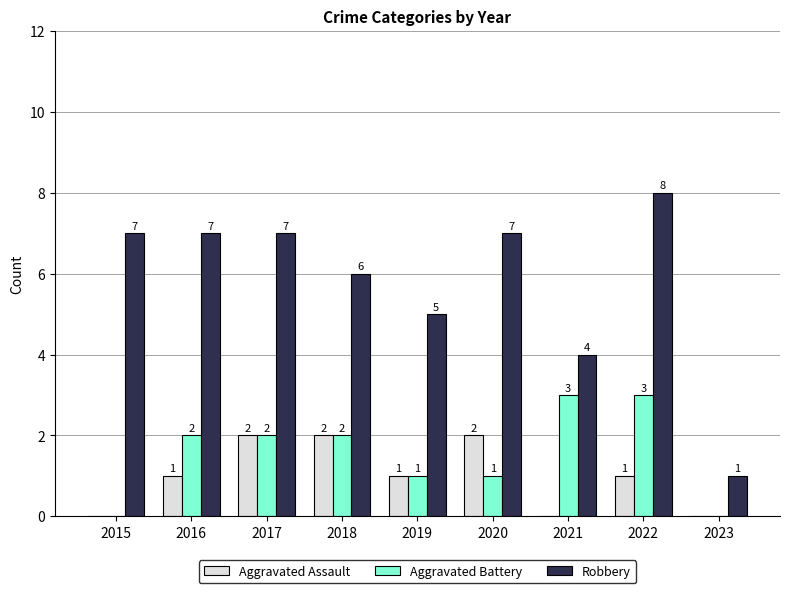

True or false: Aggravated Assault has a value of 1 at 2018.

False